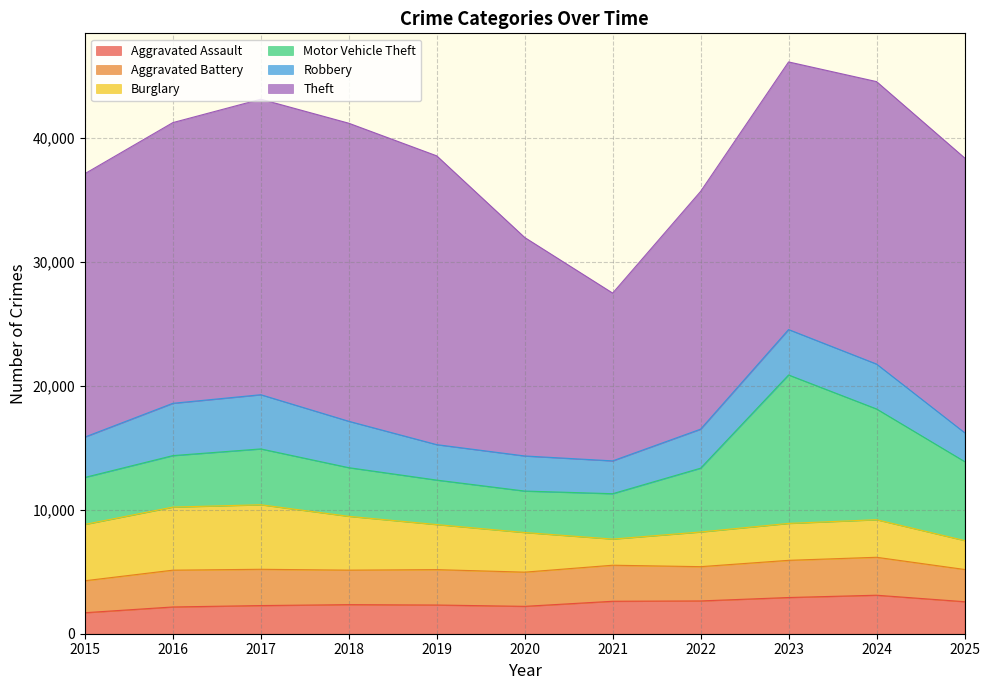

Between which two adjacent categories do Aggravated Assault and Burglary first intersect?

2020 and 2021